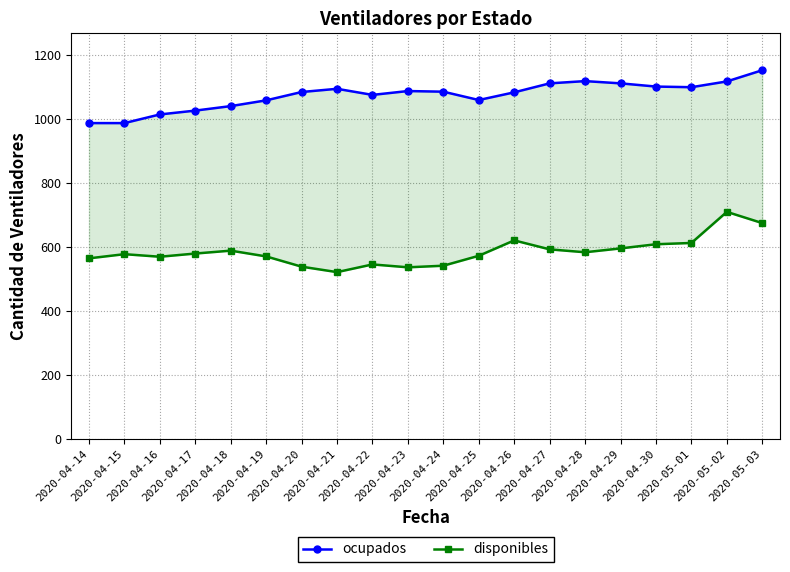

True or false: disponibles has a value of 198 at 2020-04-24.

False